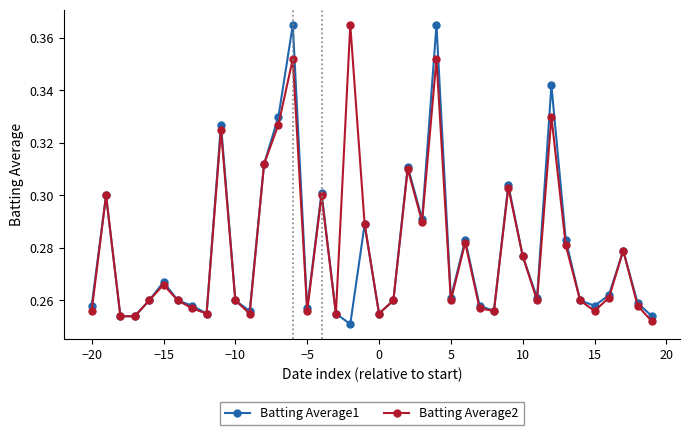

At how many categories does at least one series exceed 0?

40